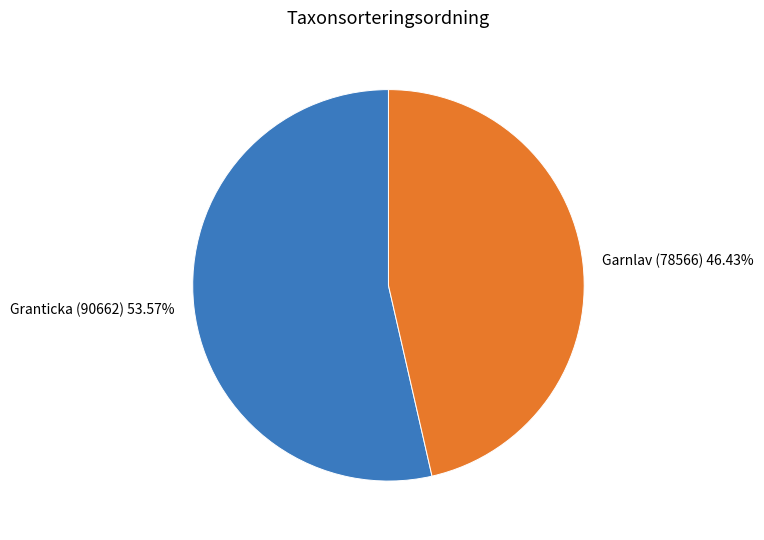

Between Granticka (90662) and Garnlav (78566), which is larger?

Granticka (90662)